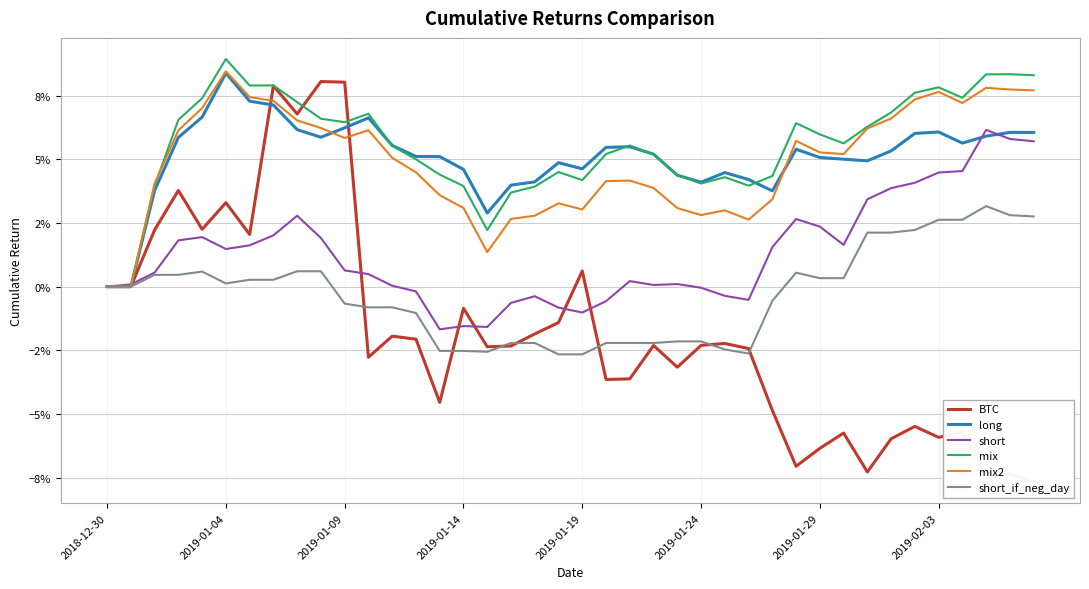

Does the chart have visible grid lines?

Yes